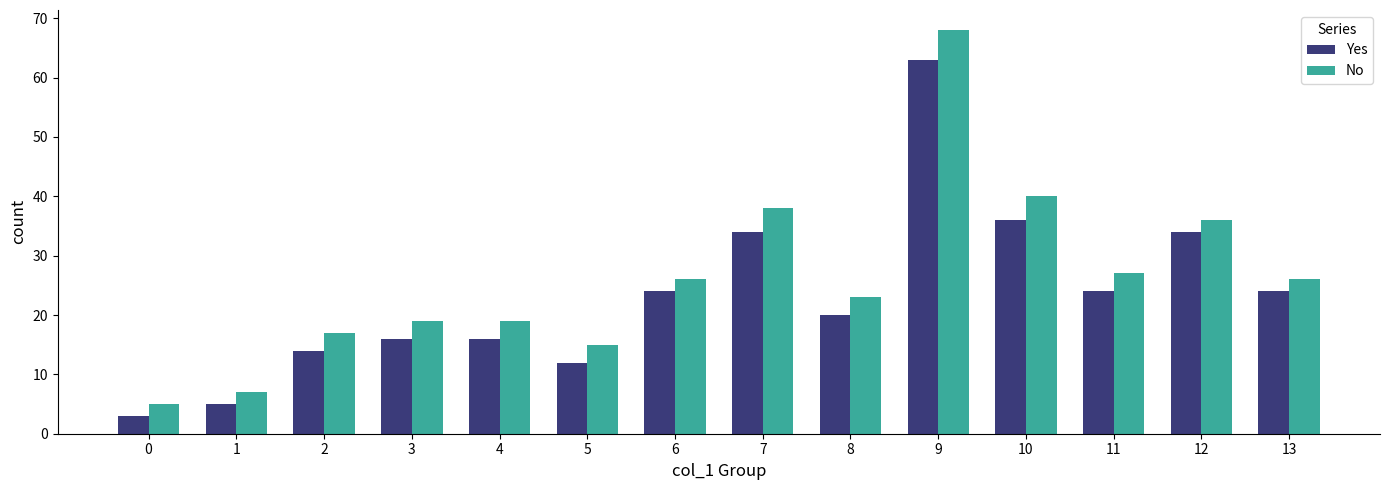

Are the bars horizontal?

No